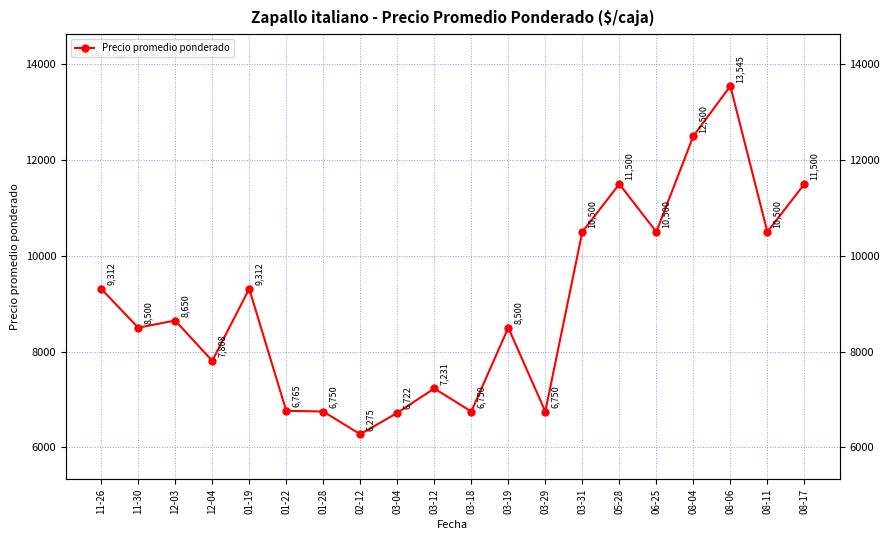

Reading right to left, extract all data points from this chart.

08-17=11500	08-11=10500	08-06=13545	08-04=12500	06-25=10500	05-28=11500	03-31=10500	03-29=6750	03-19=8500	03-18=6750	03-12=7231	03-04=6722	02-12=6275	01-28=6750	01-22=6765	01-19=9312	12-04=7808	12-03=8650	11-30=8500	11-26=9312